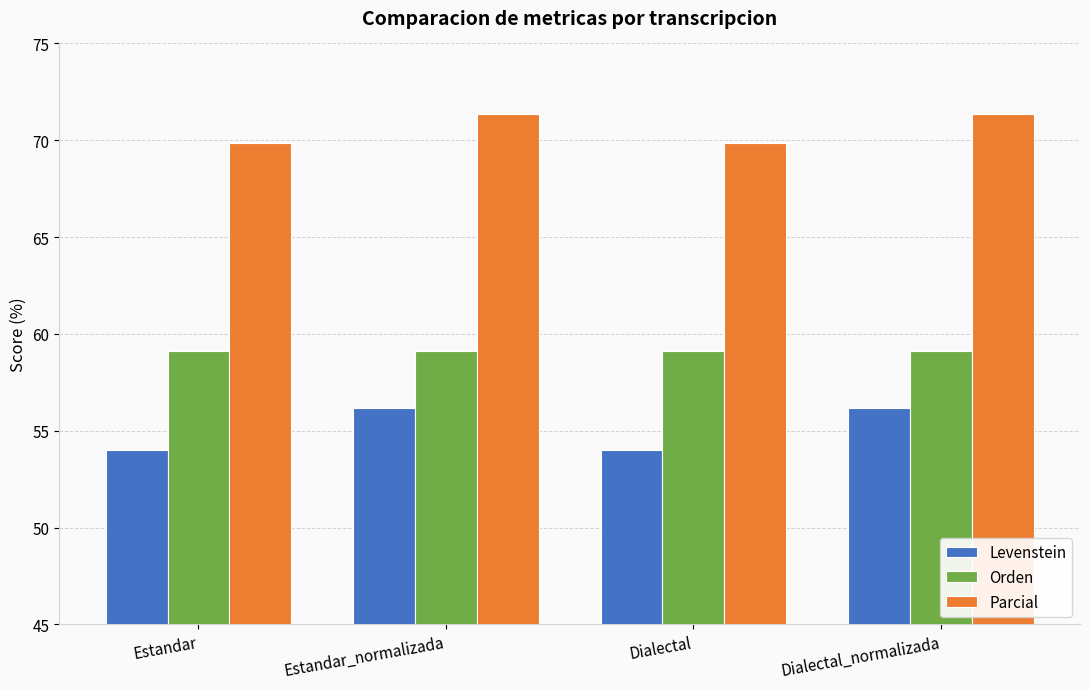

What is the label of the 4th bar from the right?

Estandar